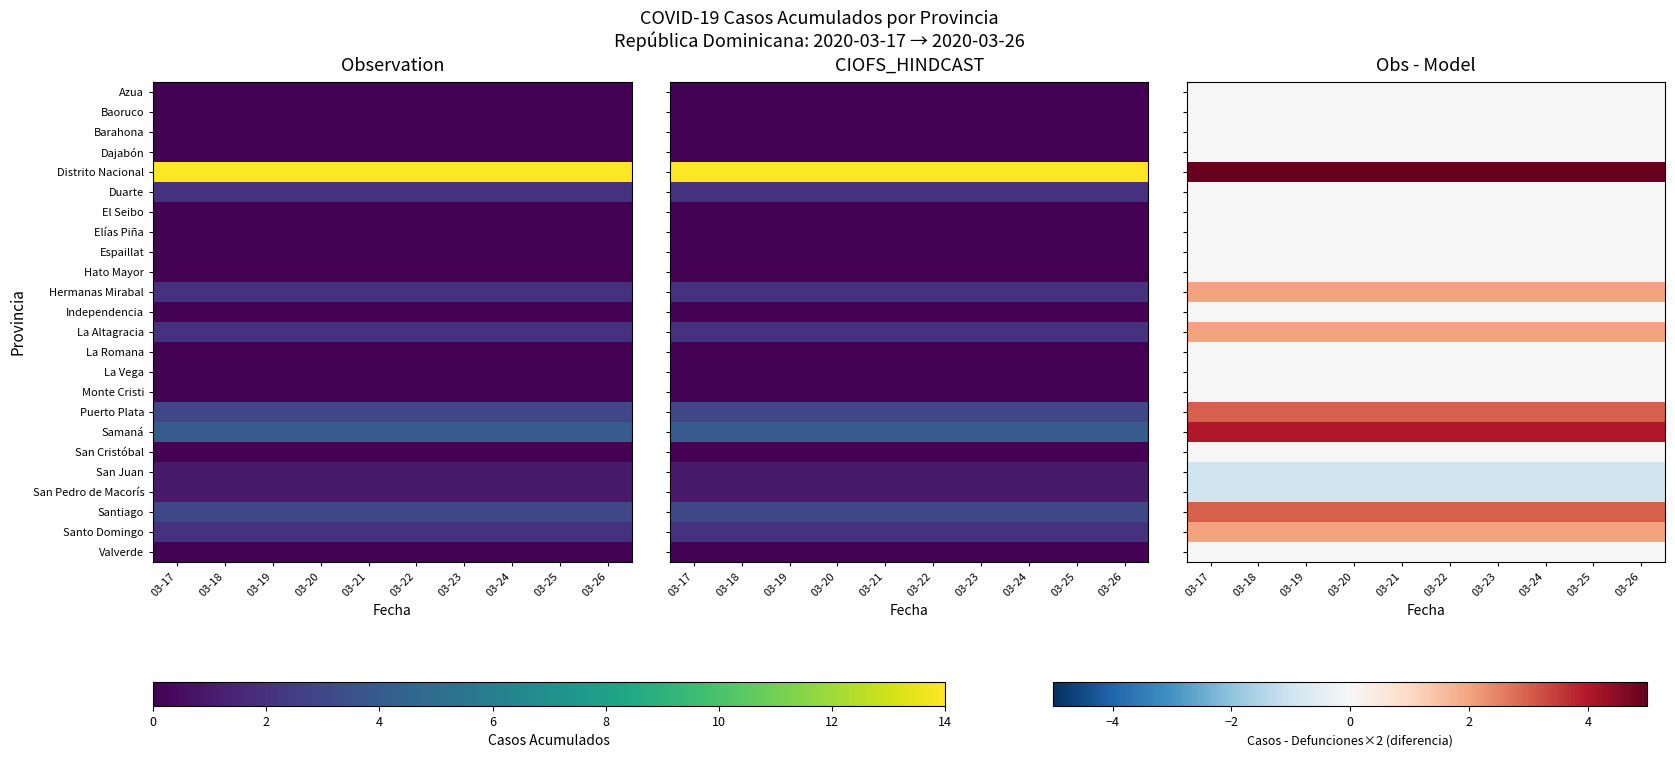

Rank the categories by Duarte value from lowest to highest.

03-17, 03-18, 03-19, 03-20, 03-21, 03-22, 03-23, 03-24, 03-25, 03-26